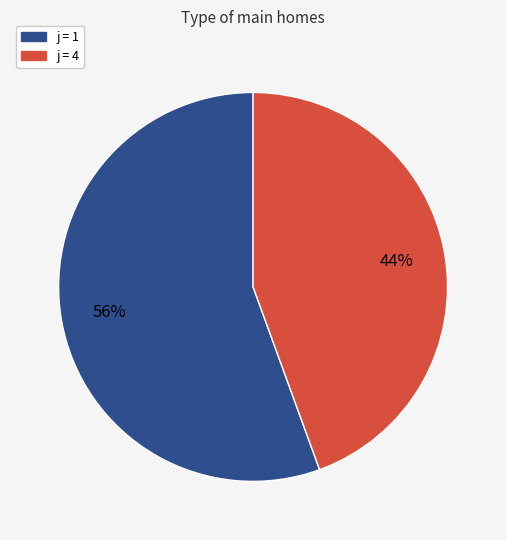

To the nearest percent, what is the average slice percentage?

50%